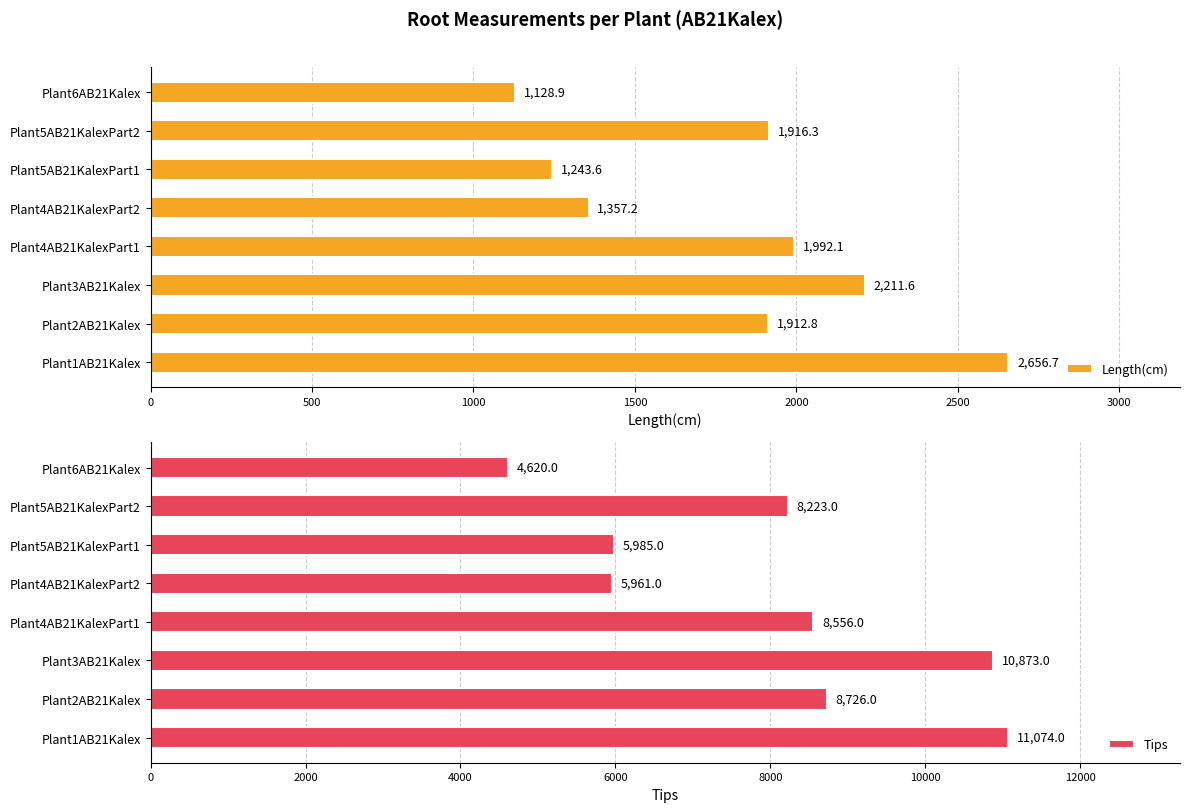

At which label is Length(cm) closest to 1892?

Plant2AB21Kalex